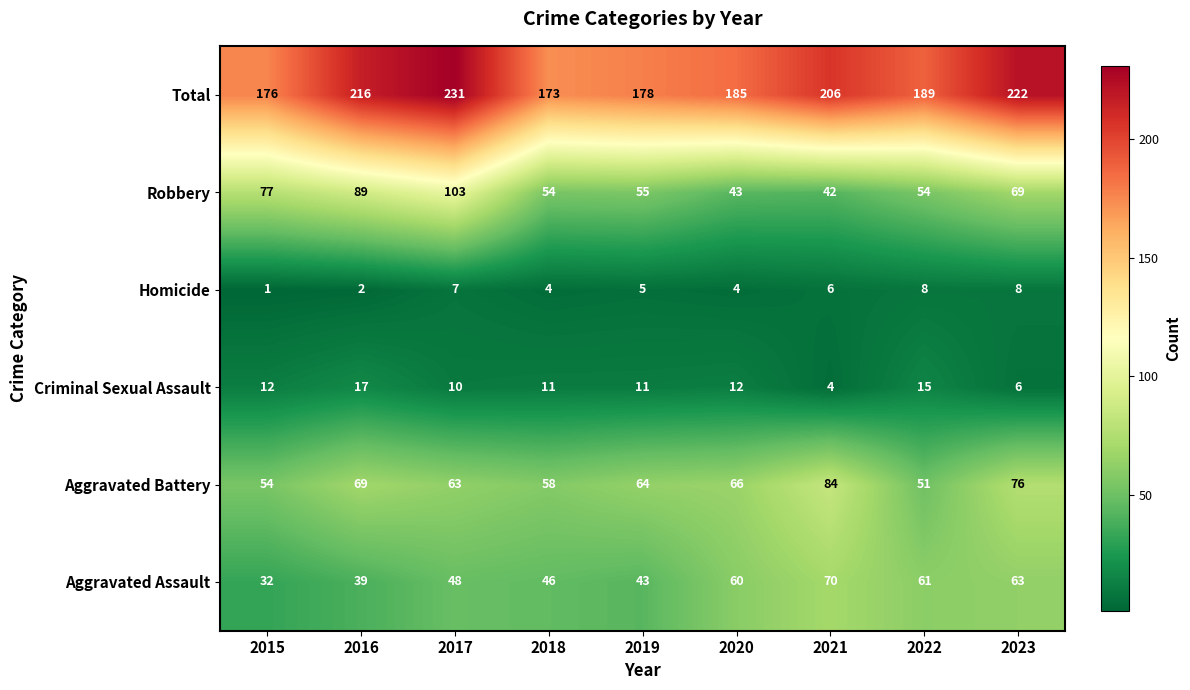

Which category has the lowest value in the Robbery series?

2021